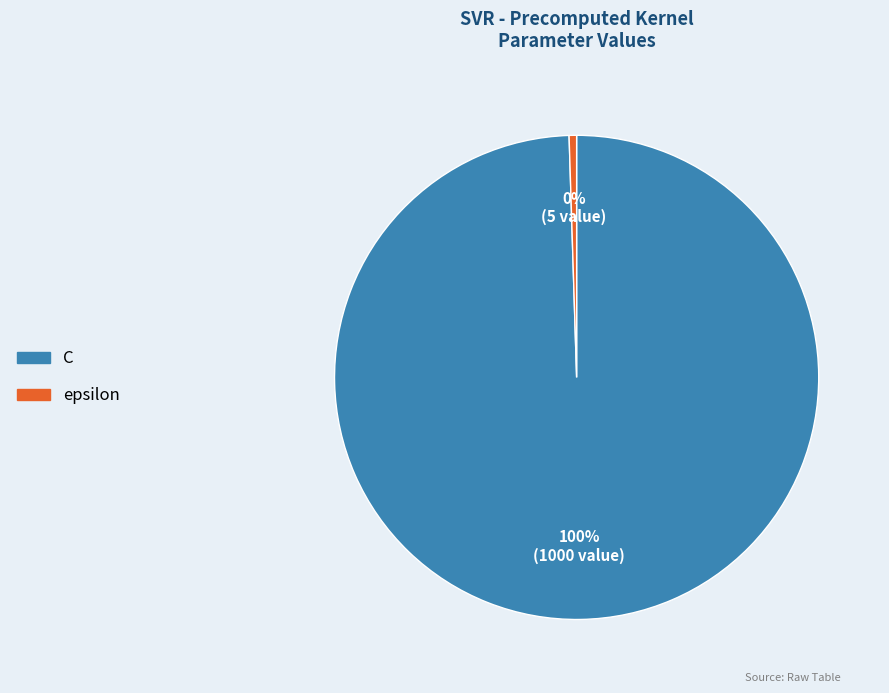

Rank the categories by value from highest to lowest.

C, epsilon